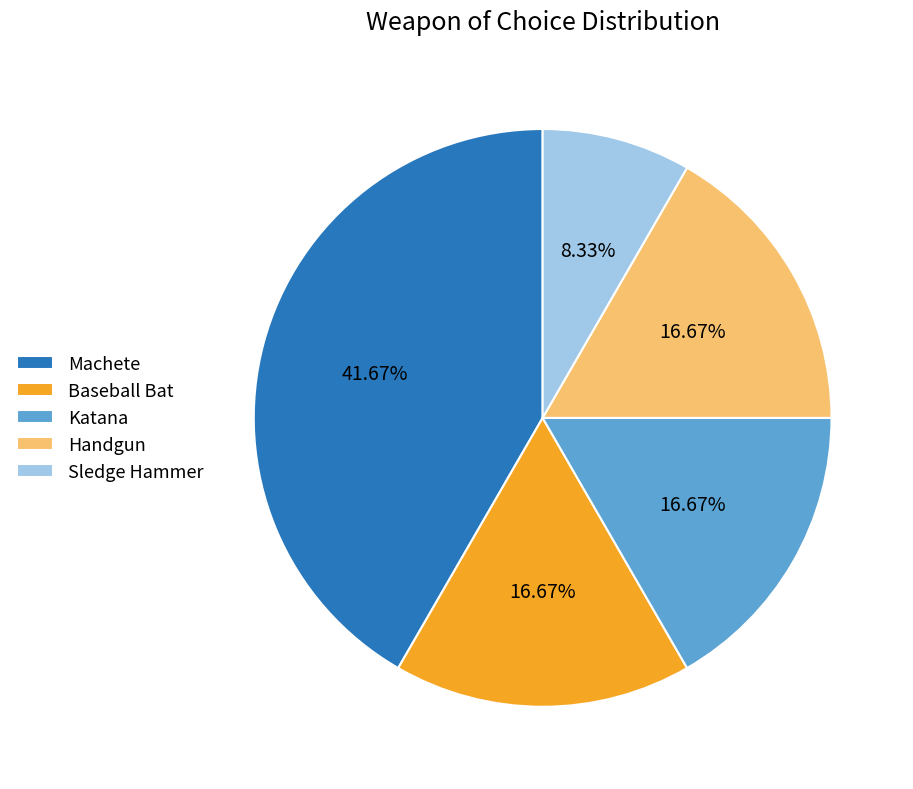

Is Machete the majority of the pie?

No